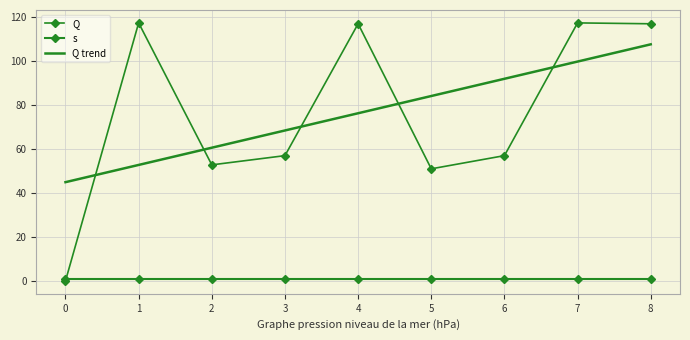

Where is Q nearest to the value 58?

3